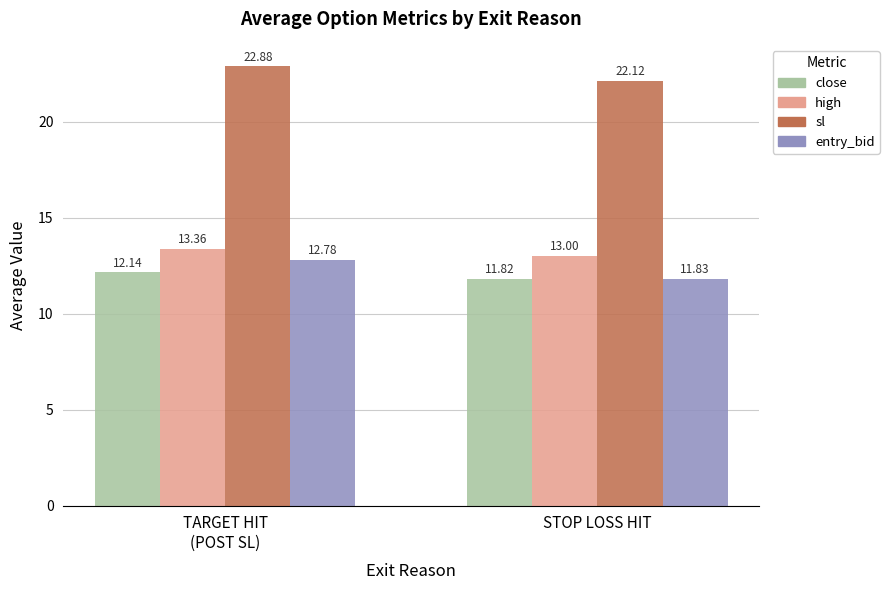

The sl series shows 22.1 at STOP LOSS HIT. True or false?

True